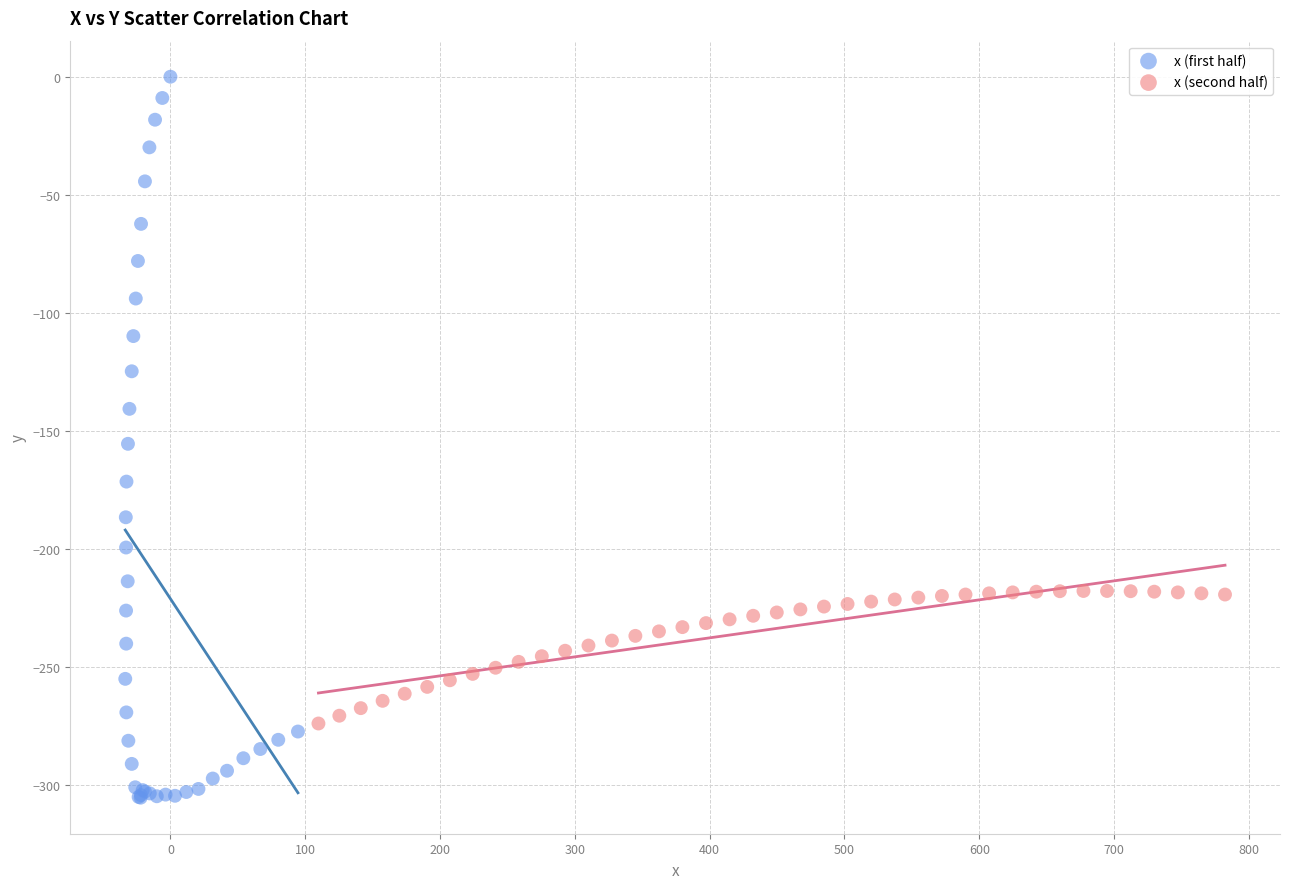

Which series has the largest Y range (max minus min)?

x (first half)